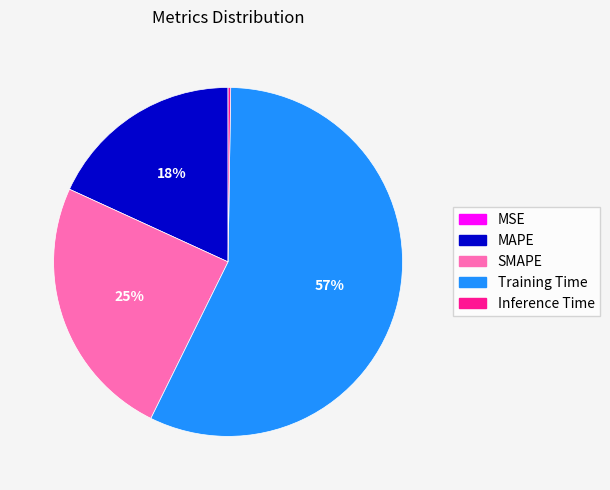

The MAPE slice represents 4% of the pie. True or false?

False